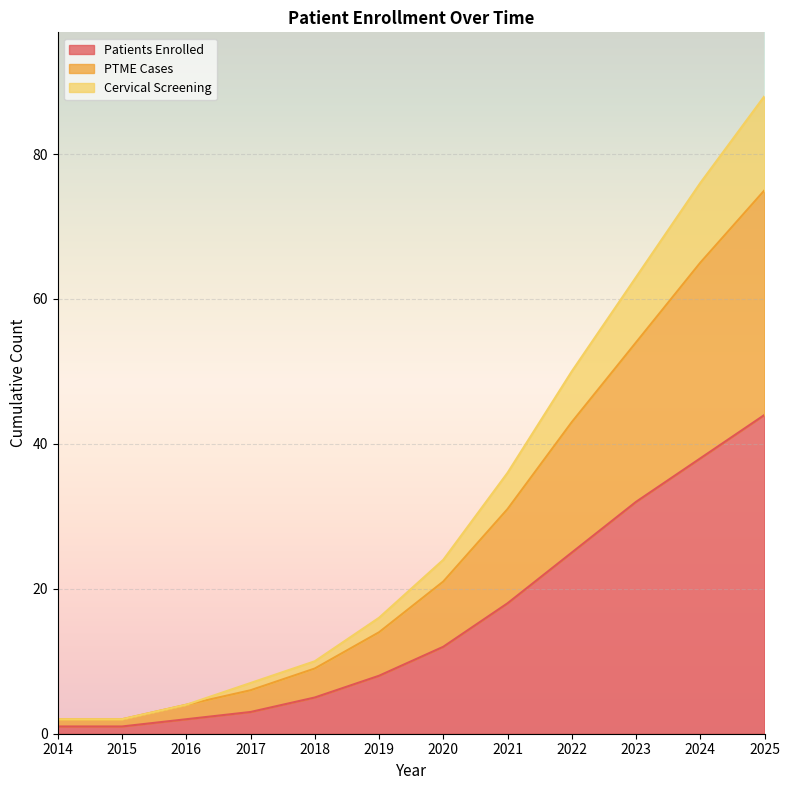

At which label is Patients Enrolled closest to 22?

2022